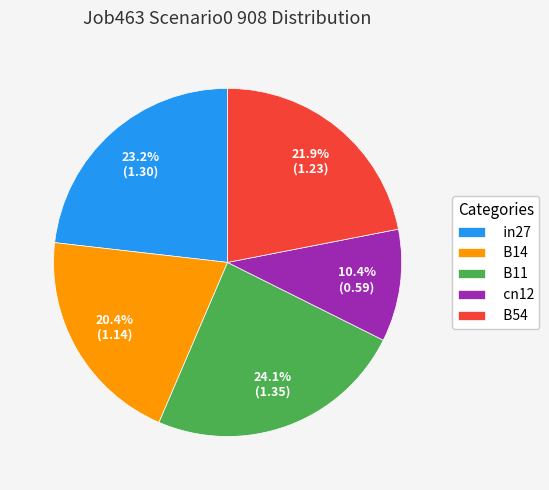

Combined, do B11 and B54 account for over 50%?

No